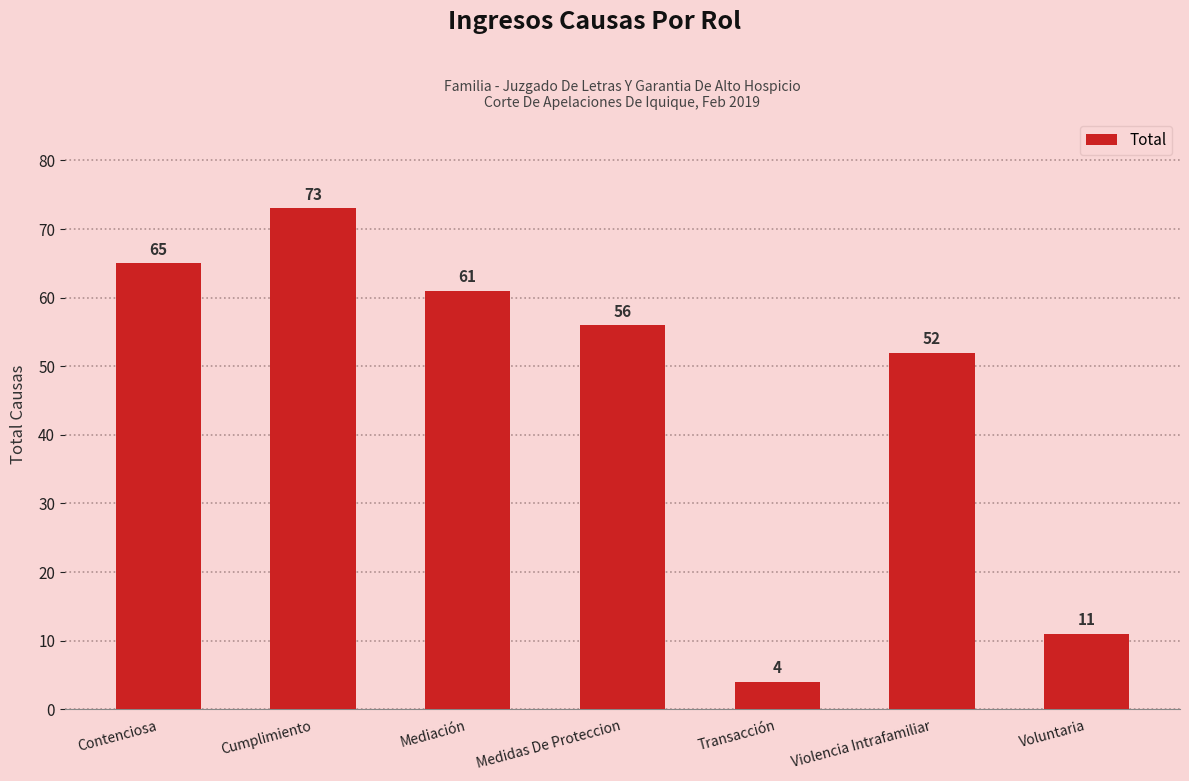

The value at Voluntaria is 11. True or false?

True